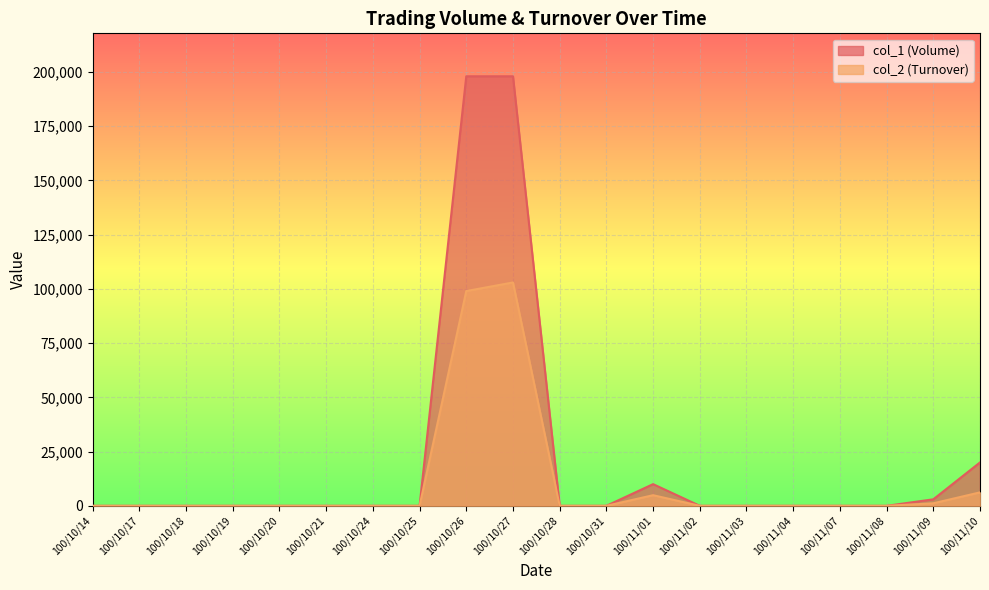

What is the maximum value for col_2 (Turnover)?

102960